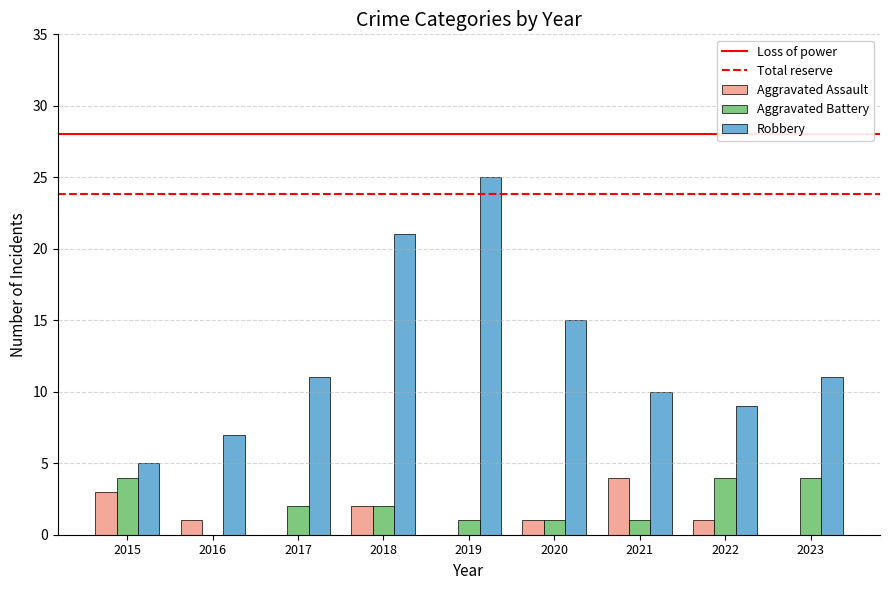

How many groups of bars are there?

9